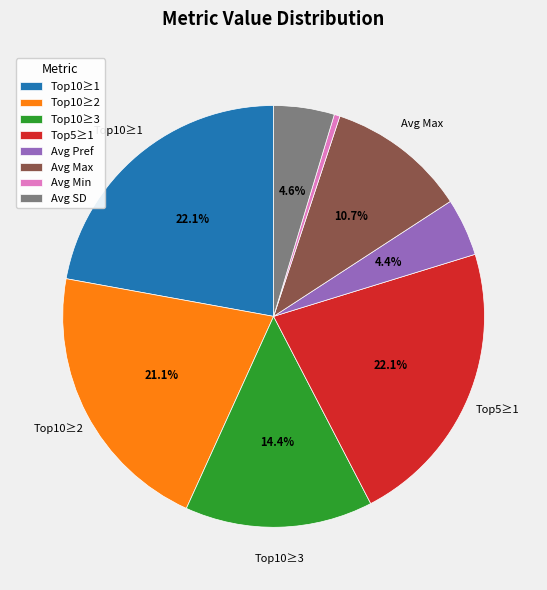

Which slice is the smallest?

Avg Min